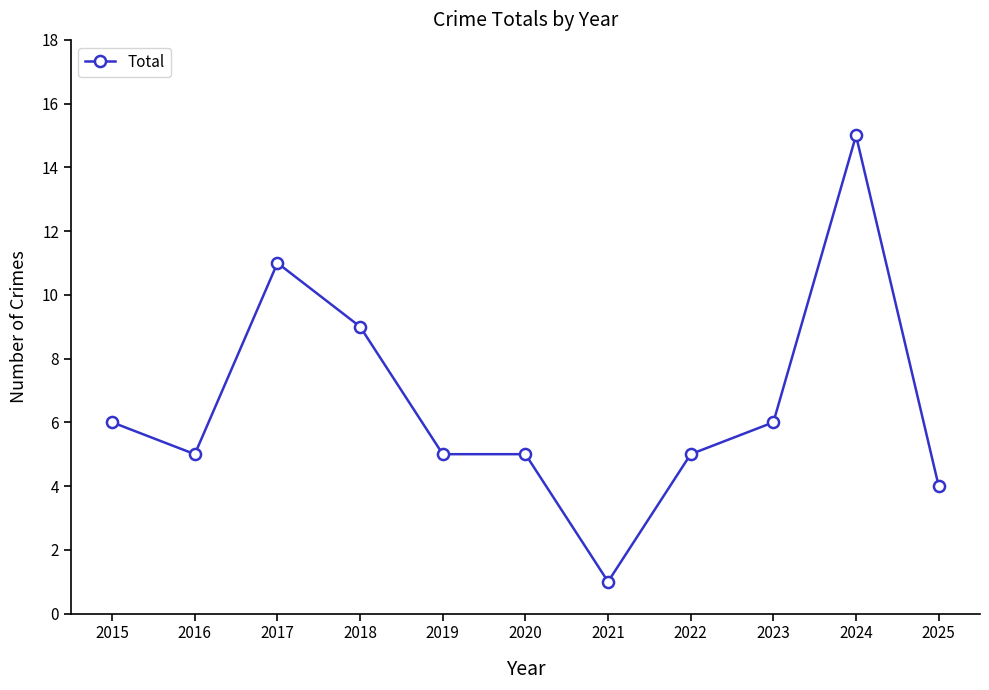

Reading left to right, list all the values displayed in this chart.

2015=6	2016=5	2017=11	2018=9	2019=5	2020=5	2021=1	2022=5	2023=6	2024=15	2025=4